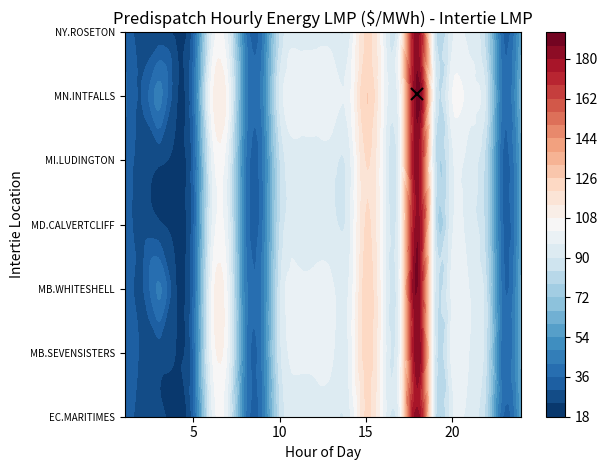

What is the smallest value displayed?

22.3